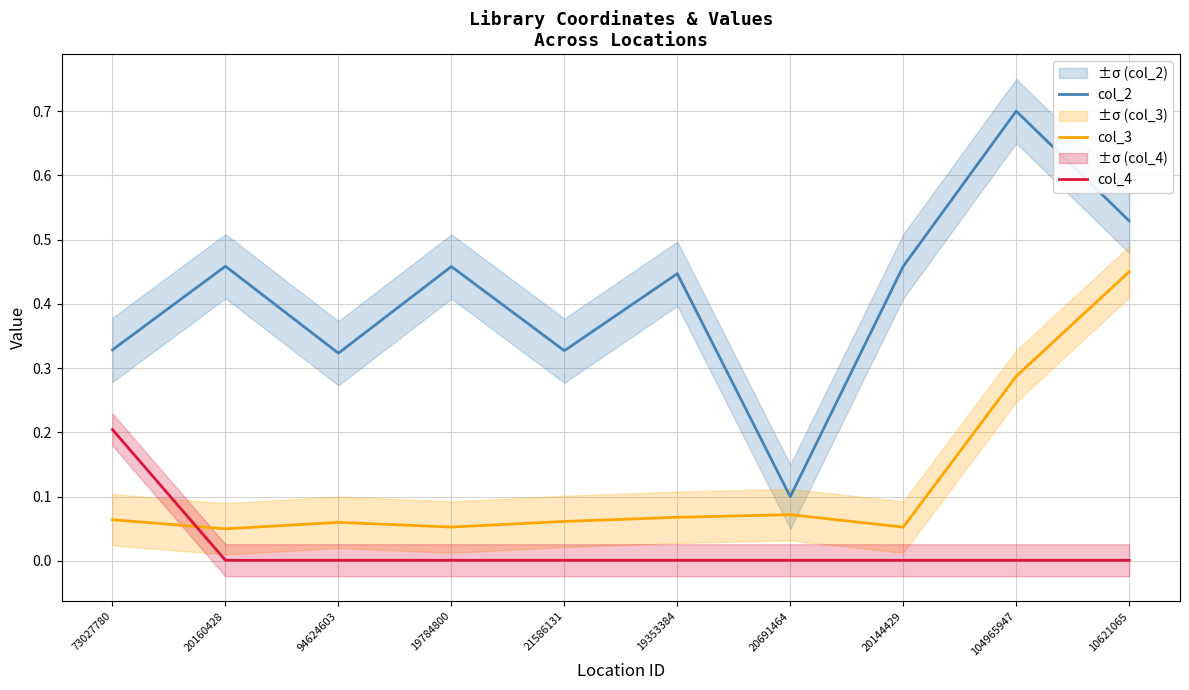

At which label does col_4 reach its minimum?

20160428